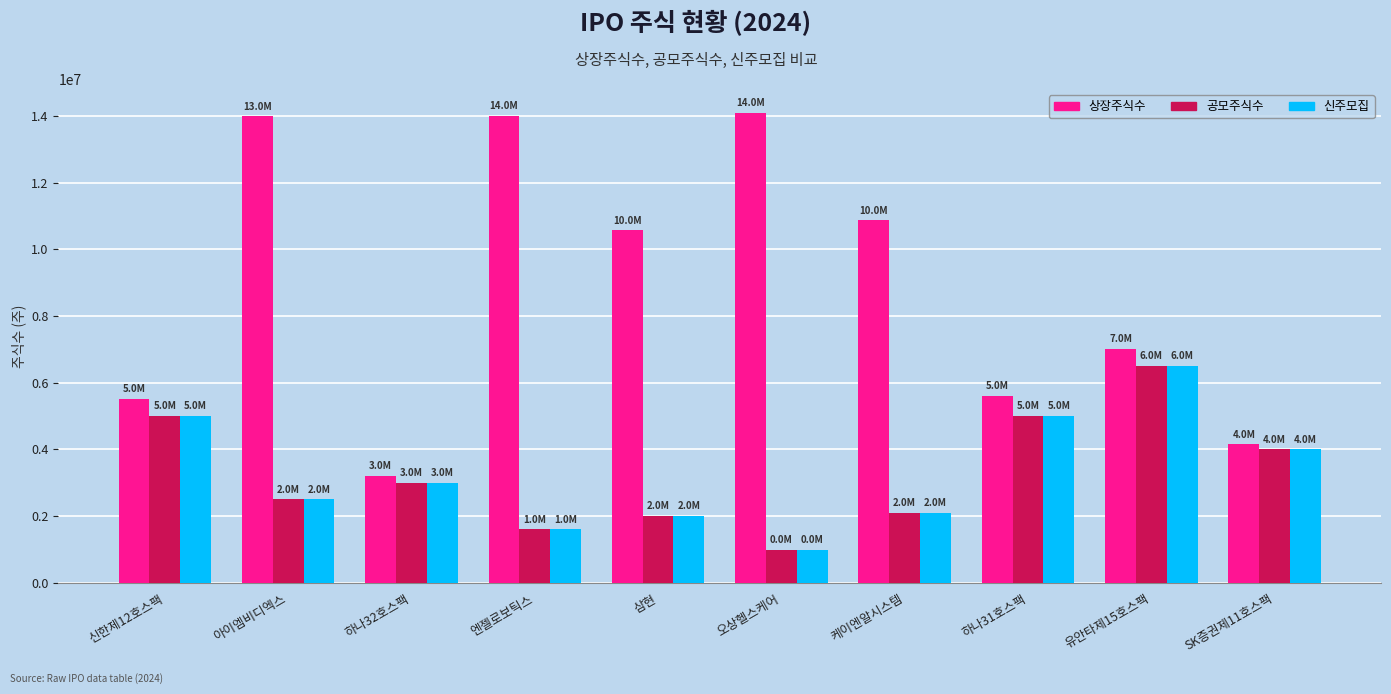

At which category does the chart reach its minimum across all series?

오상헬스케어